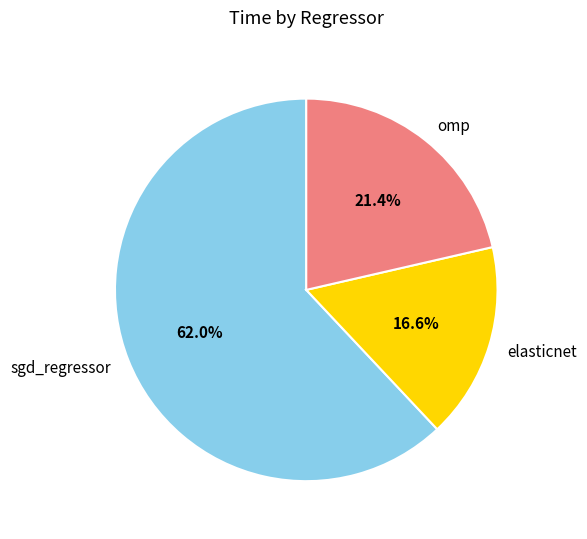

Is it true that sgd_regressor is 62% of the pie?

True